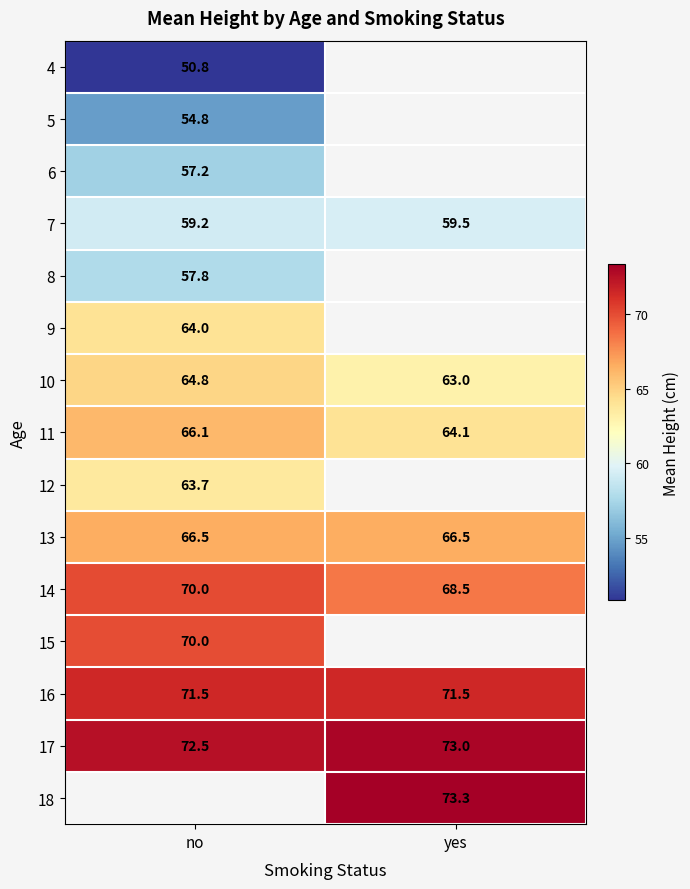

The 11 series shows 66.1 at no. True or false?

True